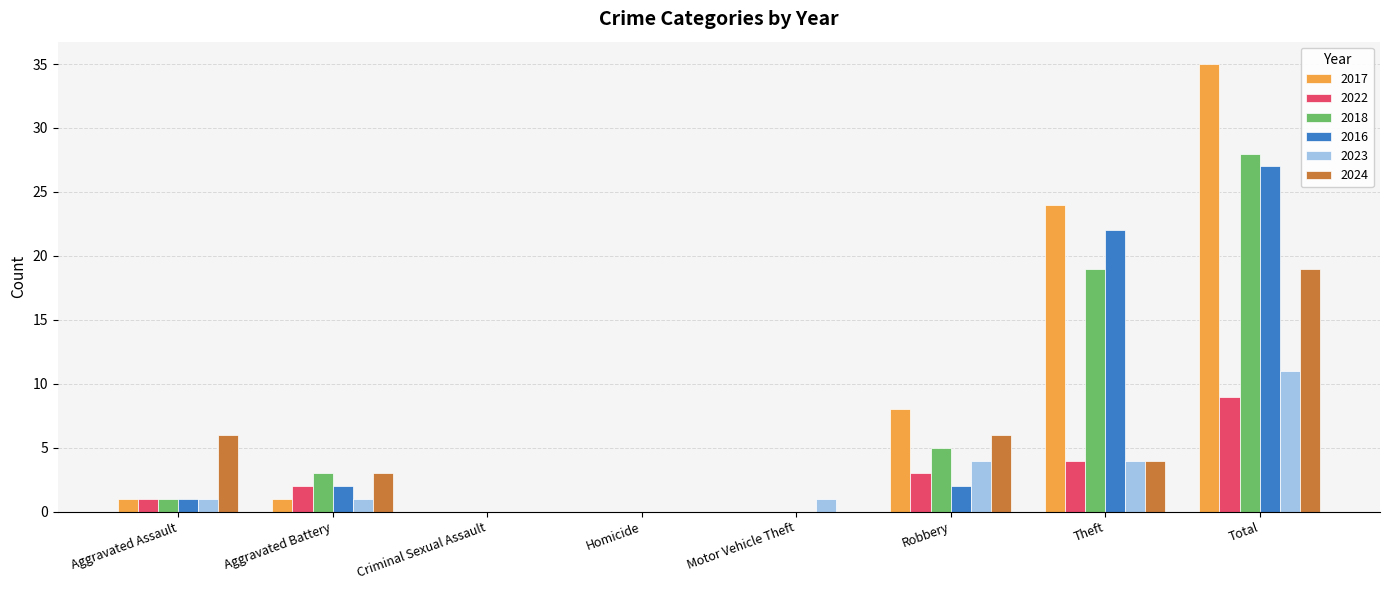

What are all the series names shown in the legend?

2017, 2022, 2018, 2016, 2023, 2024